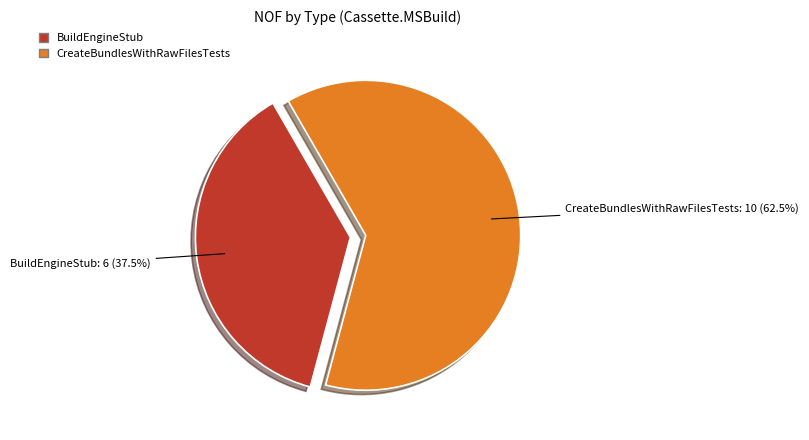

What is the largest slice in the pie chart?

CreateBundlesWithRawFilesTests